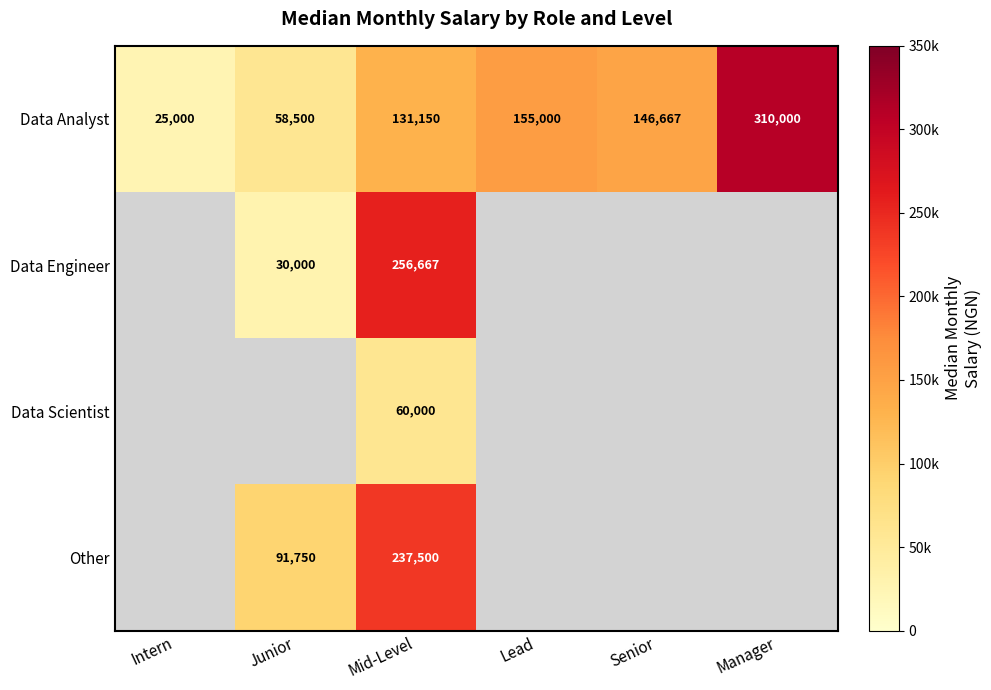

True or false: Data Analyst has a value of 6321 at Intern.

False